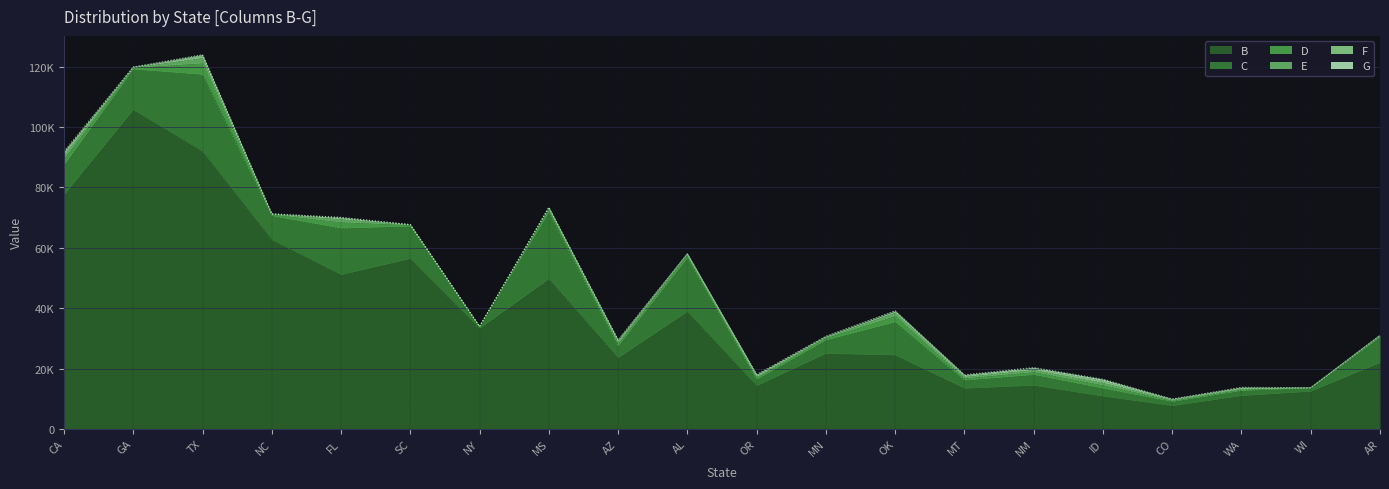

The G series shows 35 at MN. True or false?

False